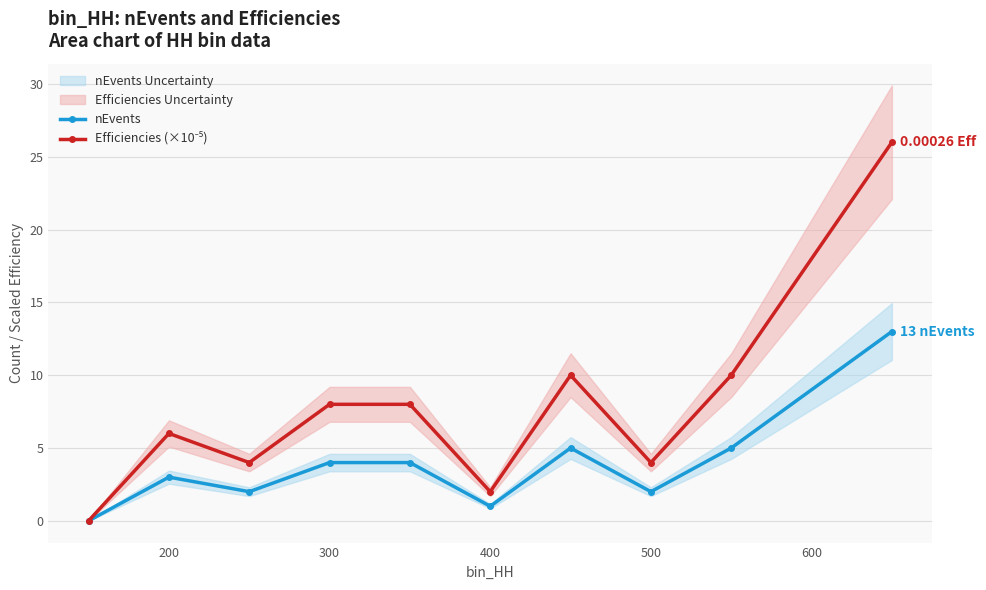

What is the sum of all Efficiencies (×10⁻⁵) values?

78.0